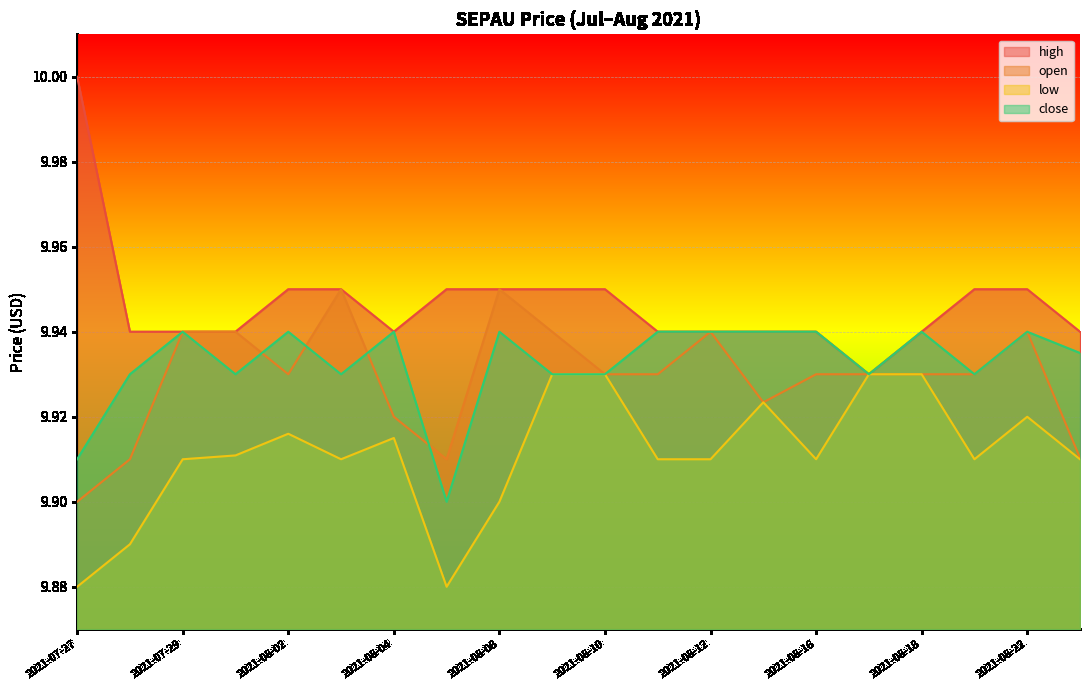

Is it true that open equals 15.6 at 2021-08-10?

False